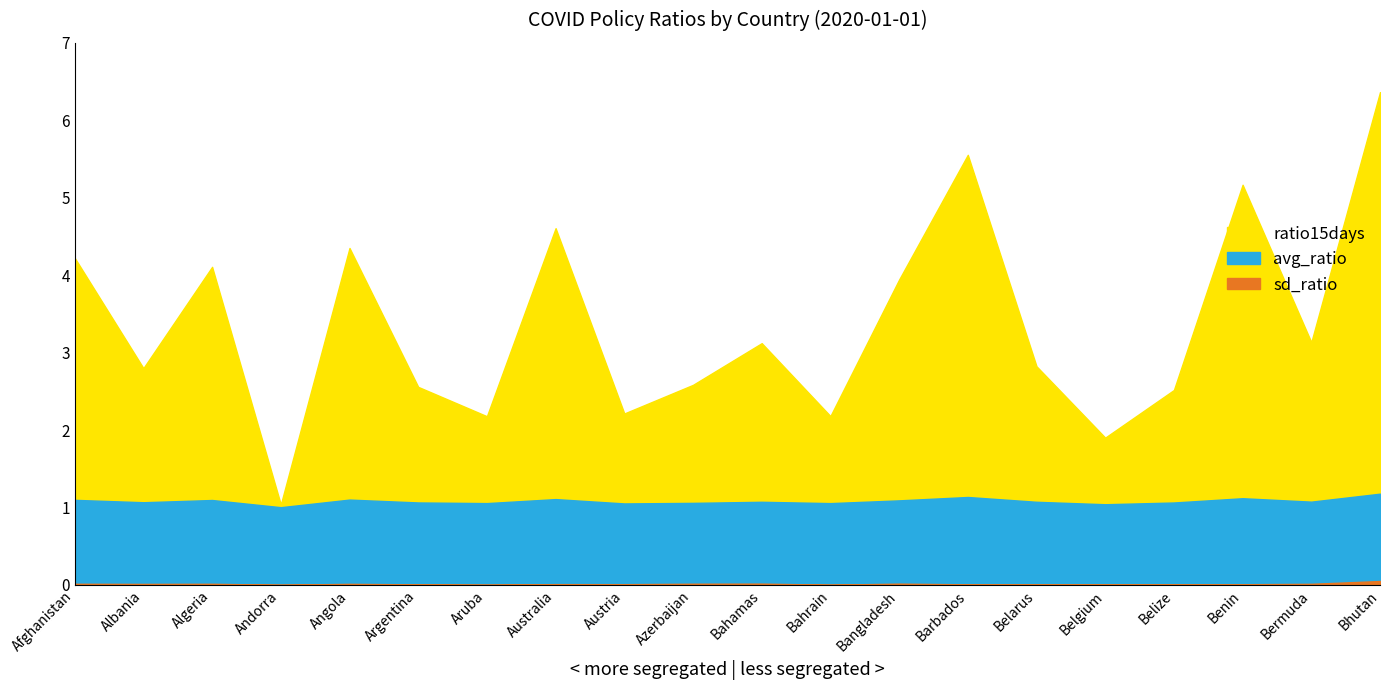

Count the number of categories in the chart.

20